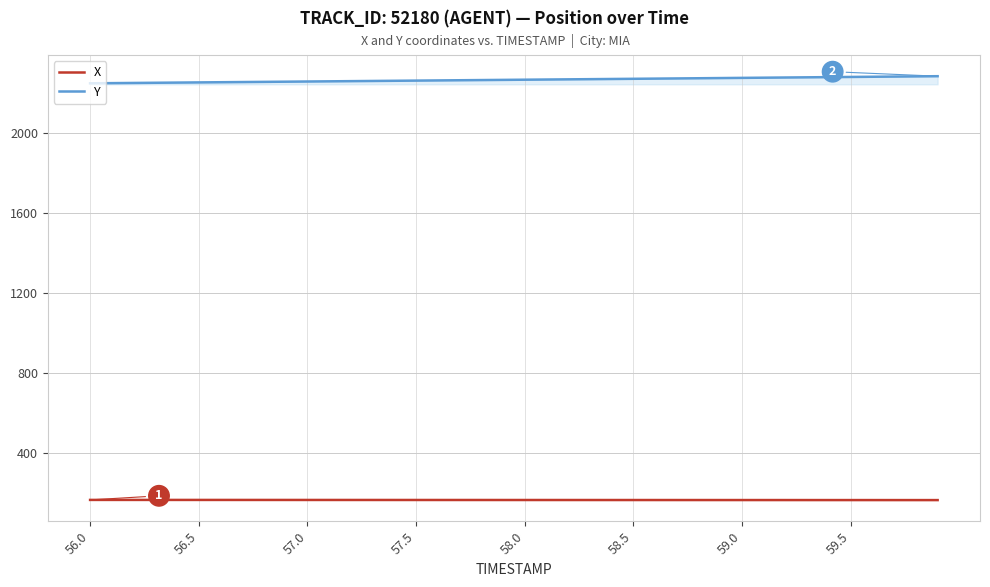

Rank the series by their average value, from lowest to highest.

X, Y